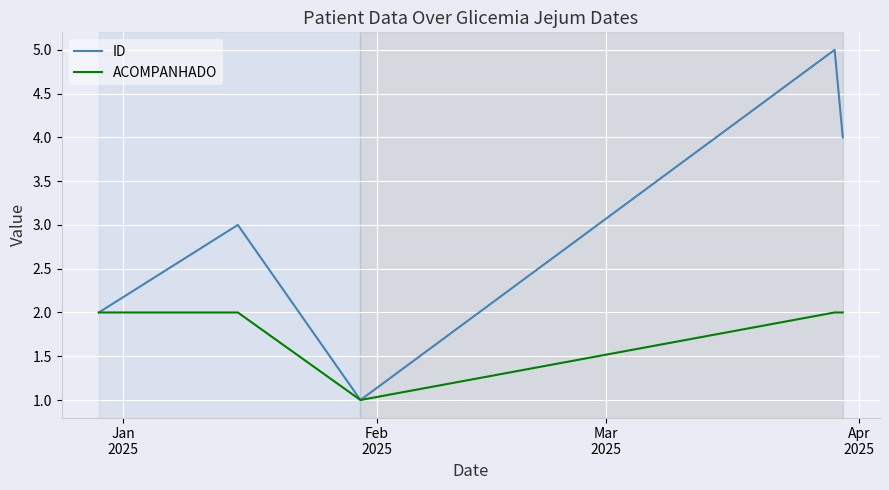

Reading right to left, transcribe all the data shown in this chart.

ID: 4	5	1	3	2
ACOMPANHADO: 2	2	1	2	2